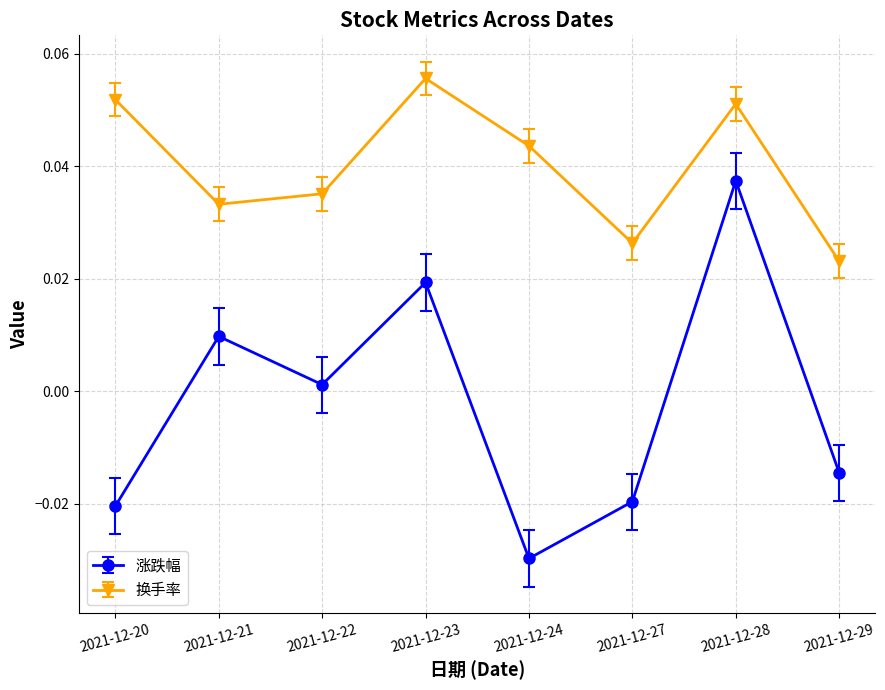

True or false: 涨跌幅 and 换手率 cross at least once.

False